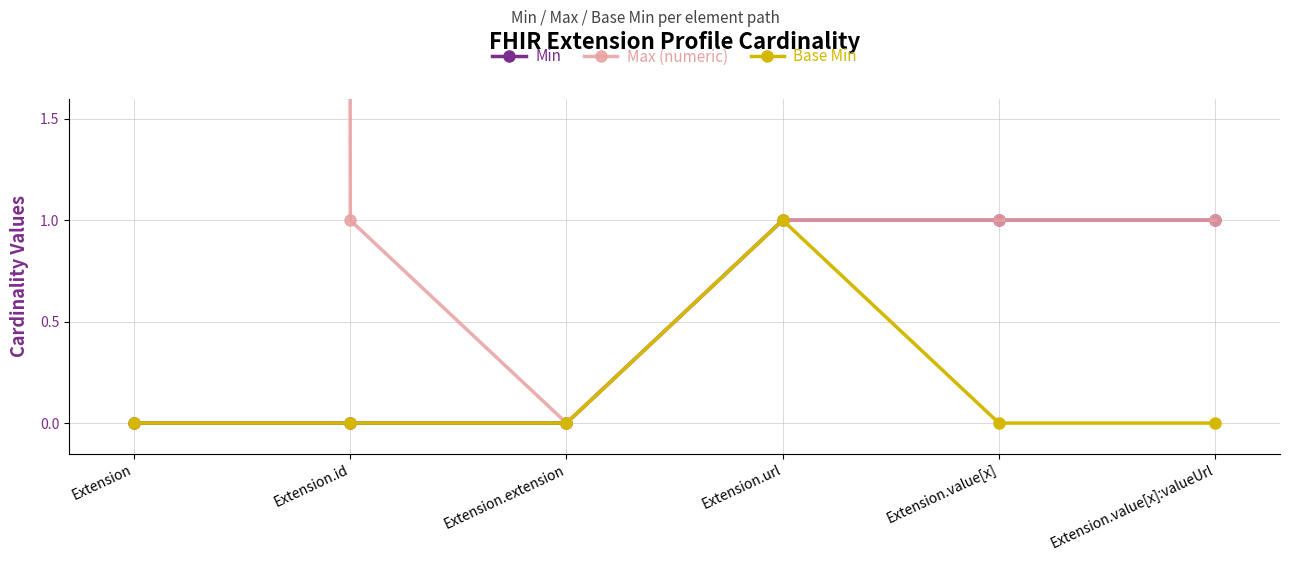

How many lines are shown in the chart?

3